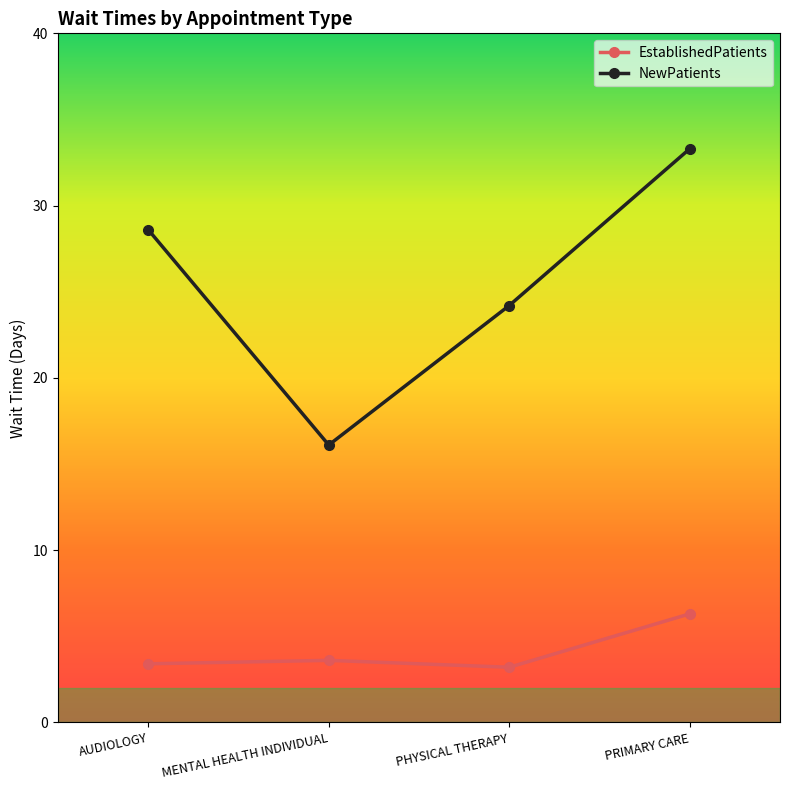

What is the value of the EstablishedPatients point at the 2nd from the left?

3.6